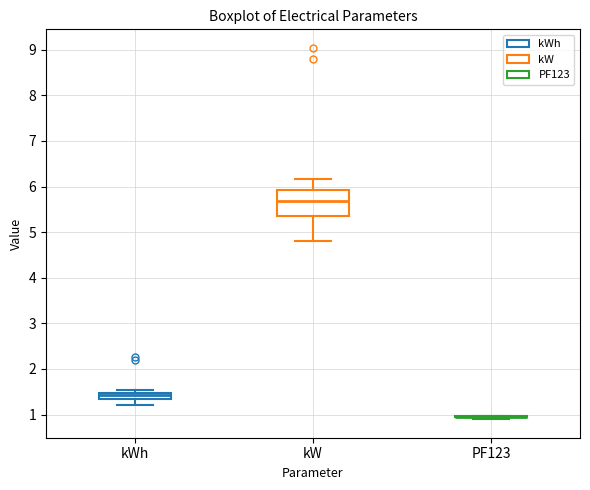

Comparing the boxes themselves (not the whiskers), which one is the tallest?

kW